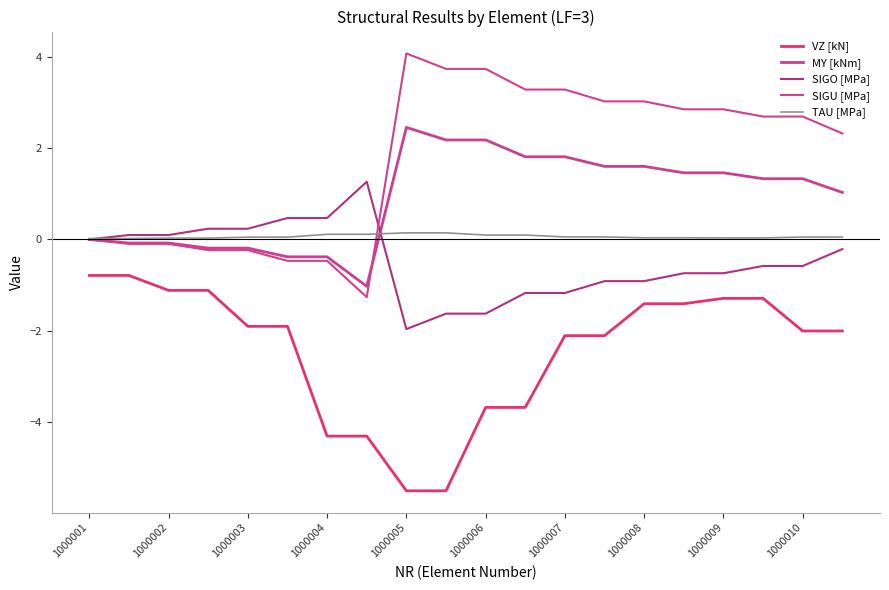

How many lines are shown in the chart?

5